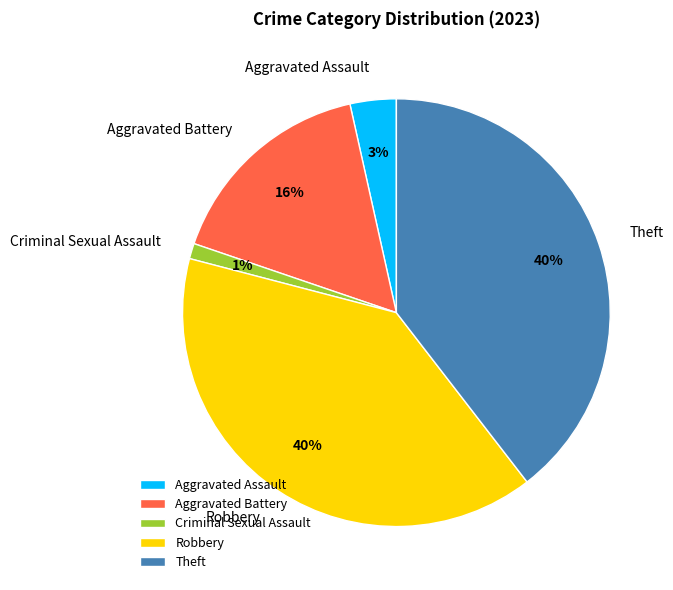

Is it true that Aggravated Assault is 13% of the pie?

False